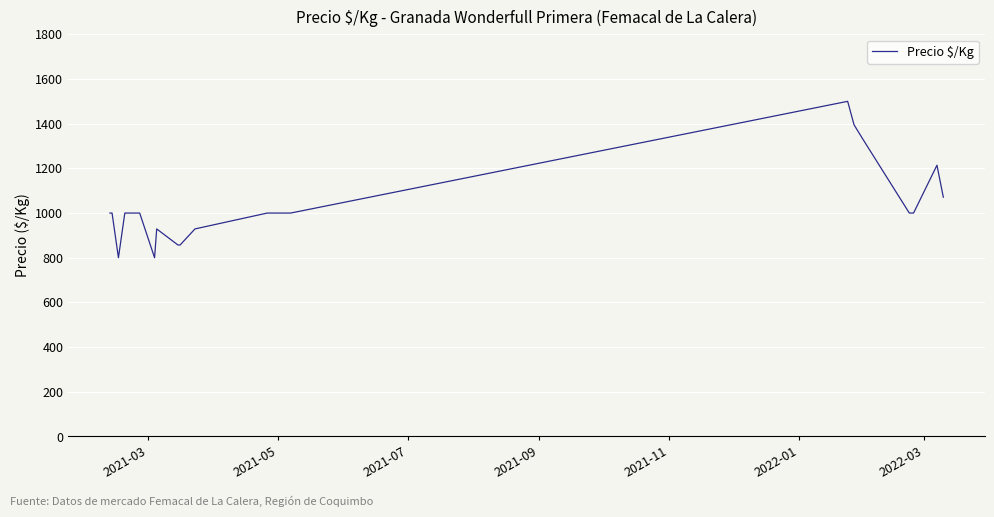

What is the difference between the maximum and minimum values?

700